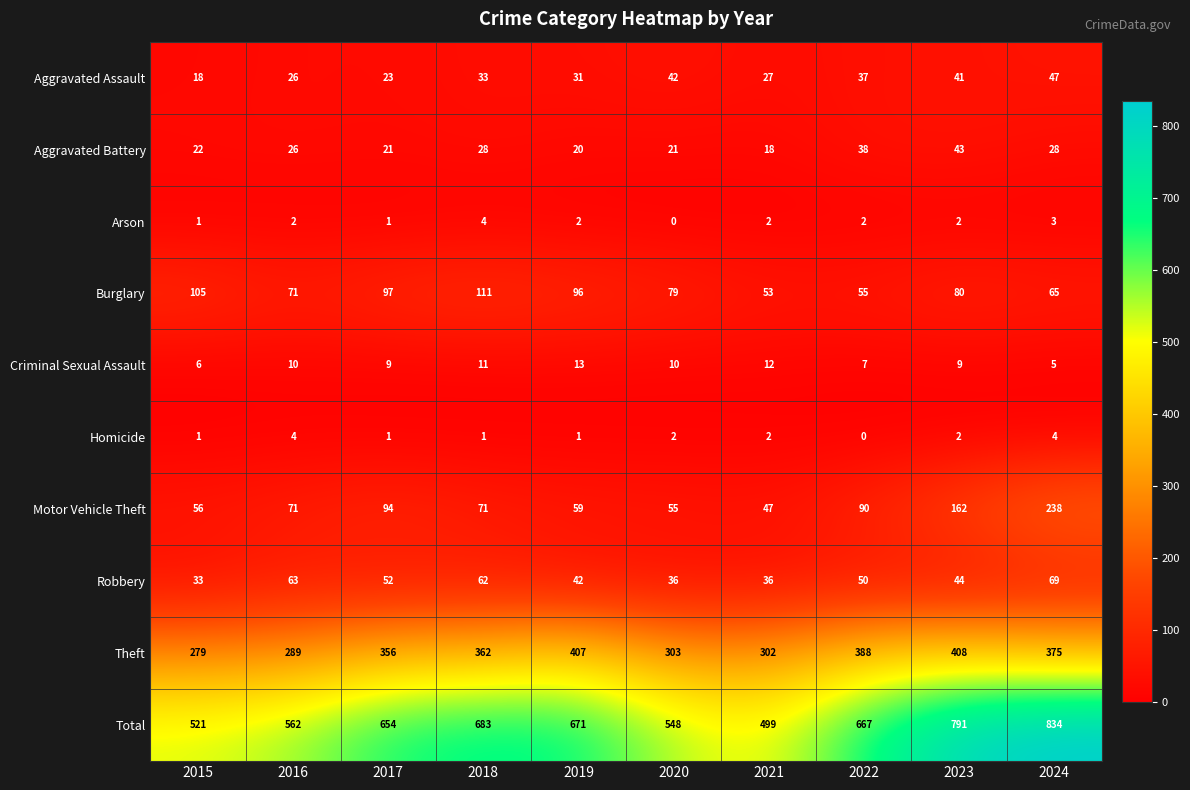

At 2020, list the series in order from largest to smallest.

Total, Theft, Burglary, Motor Vehicle Theft, Aggravated Assault, Robbery, Aggravated Battery, Criminal Sexual Assault, Homicide, Arson